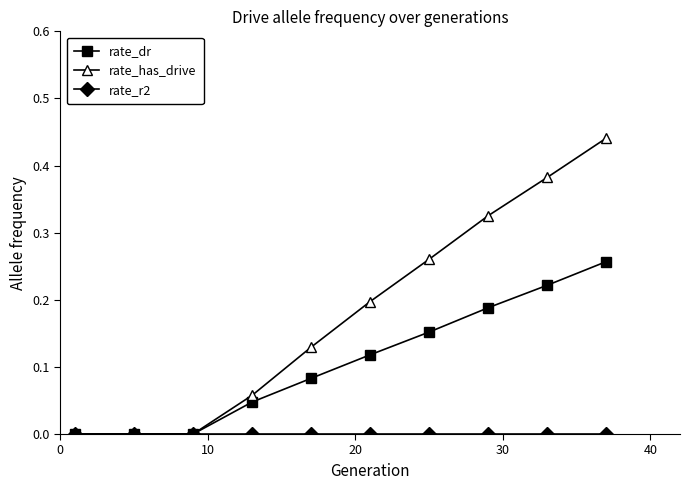

Which series has the largest range (max minus min)?

rate_has_drive